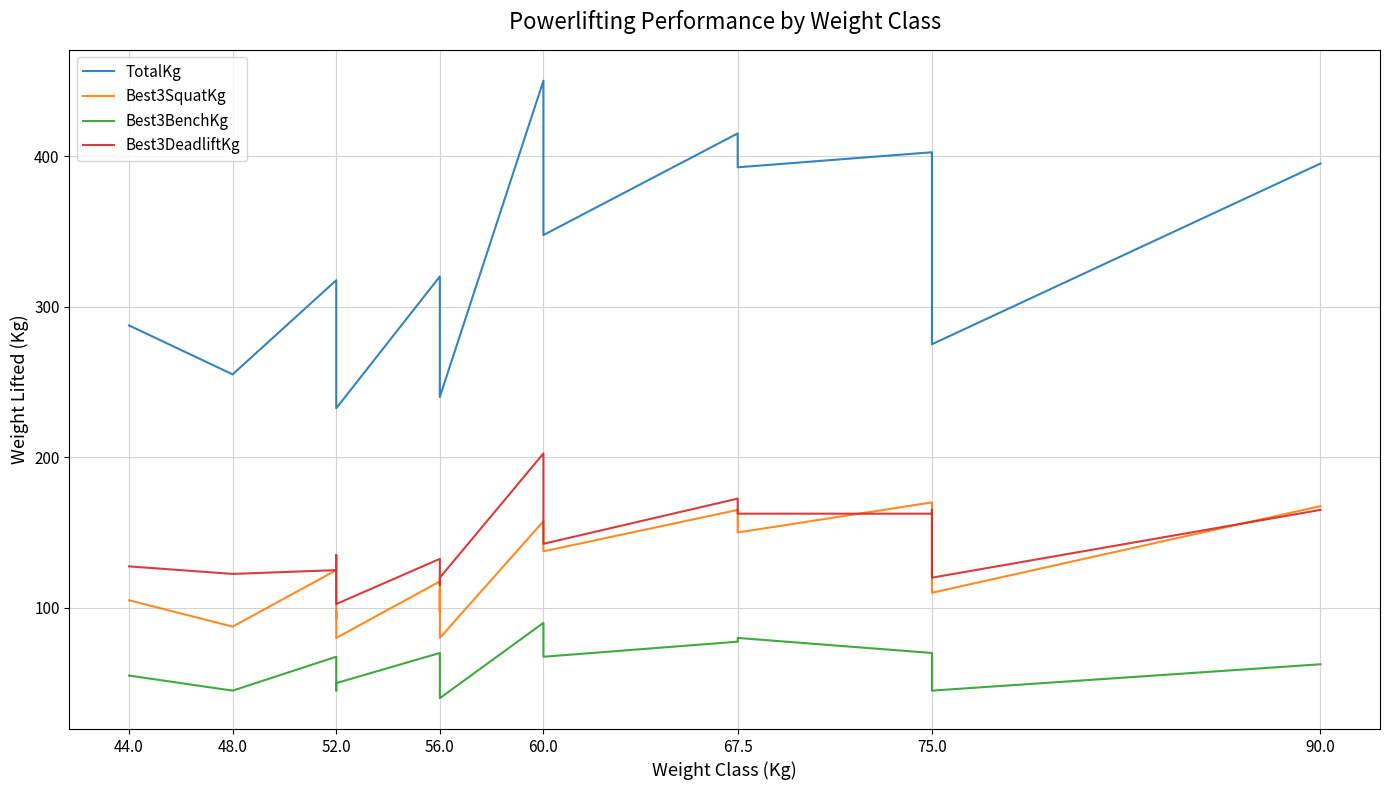

What are all the series names shown in the legend?

TotalKg, Best3SquatKg, Best3BenchKg, Best3DeadliftKg